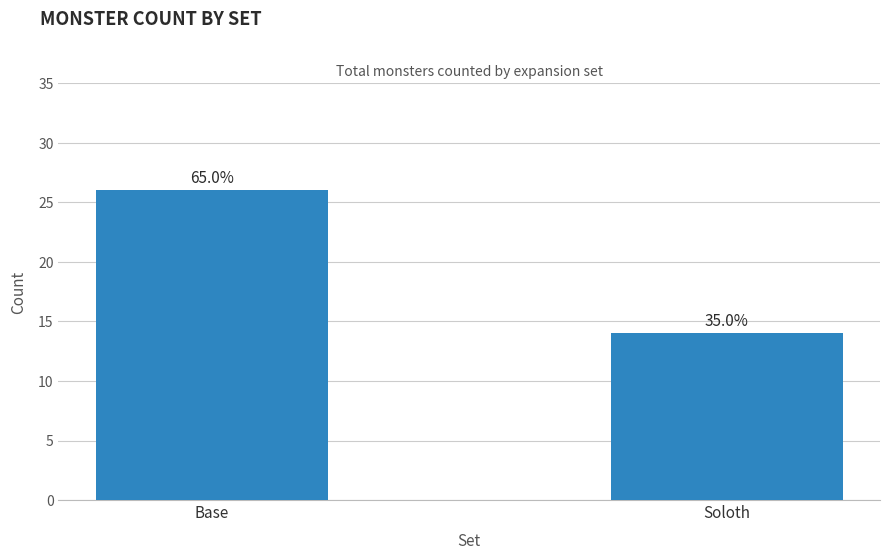

At which category does the chart reach its peak across all series?

Base